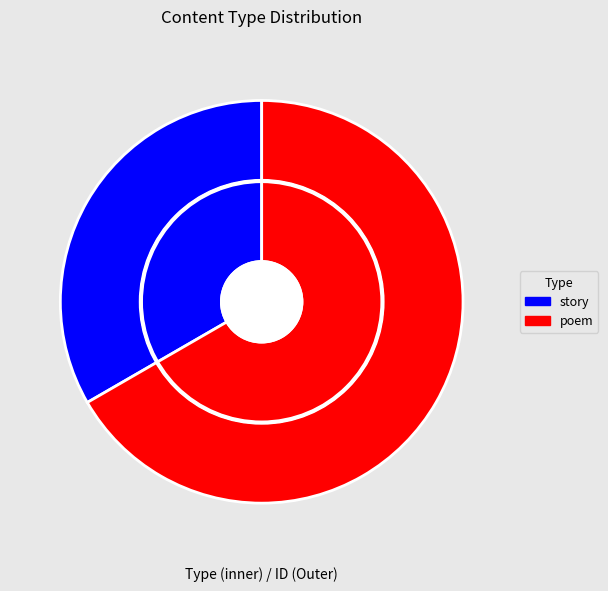

To the nearest percent, what is the difference between the poem and story slice percentages?

33%